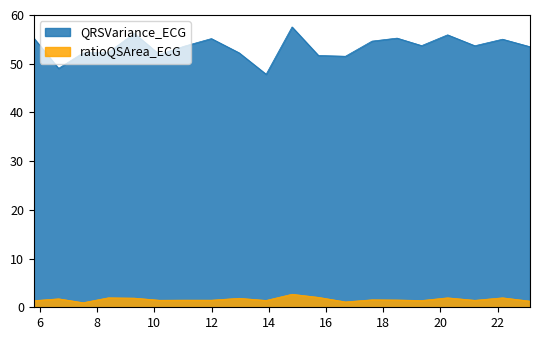

Does the chart have visible grid lines?

No